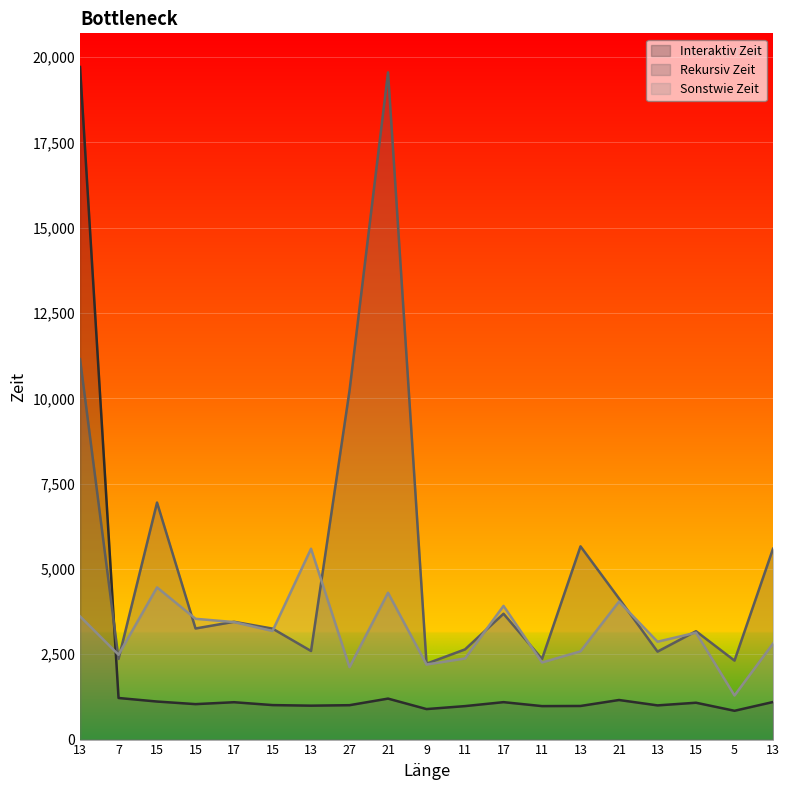

Reading left to right, list all the values displayed in this chart.

Interaktiv Zeit: 13=19712	7=1219	15=1115	15=1039	17=1095	15=1011	13=994	27=1008	21=1201	9=894	11=981	17=1097	11=981	13=985	21=1160	13=1002	15=1080	5=844	13=1101
Rekursiv Zeit: 13=11149	7=2364	15=6946	15=3256	17=3452	15=3252	13=2596	27=10229	21=19554	9=2224	11=2643	17=3688	11=2363	13=5663	21=4135	13=2578	15=3176	5=2315	13=5592
Sonstwie Zeit: 13=3611	7=2486	15=4460	15=3540	17=3444	15=3182	13=5594	27=2123	21=4303	9=2200	11=2377	17=3918	11=2260	13=2586	21=4044	13=2868	15=3133	5=1293	13=2813